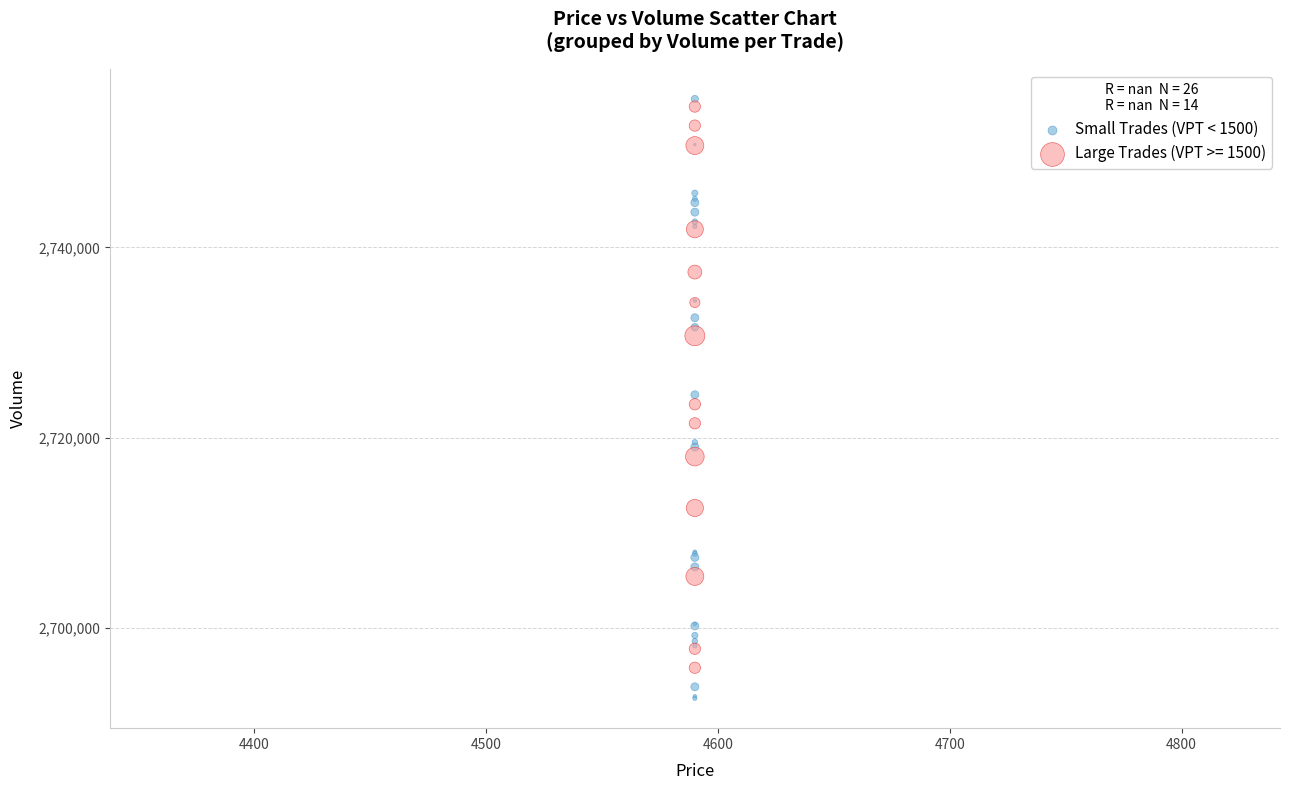

Which series has the widest spread of Y values?

Small Trades (VPT < 1500)